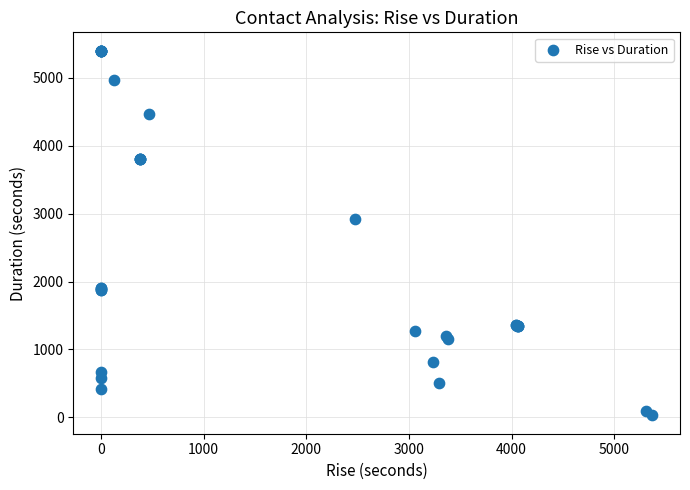

What Y value in the scatter plot is closest to 2714?

2926.2